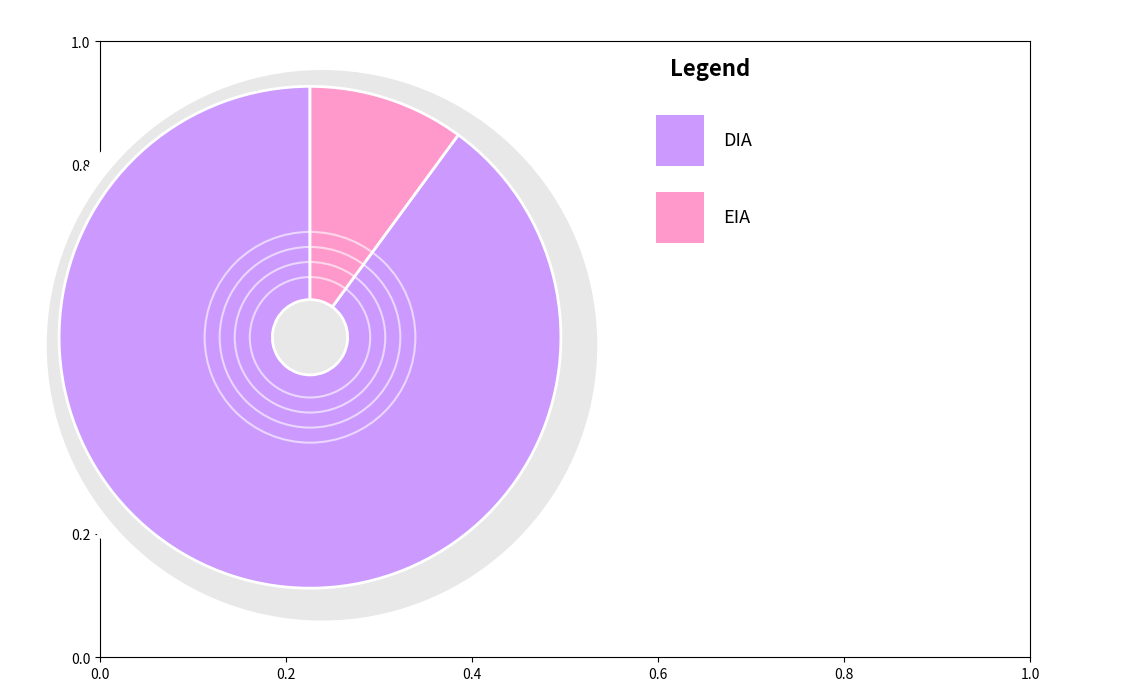

Is there any slice that represents more than half of the pie?

Yes